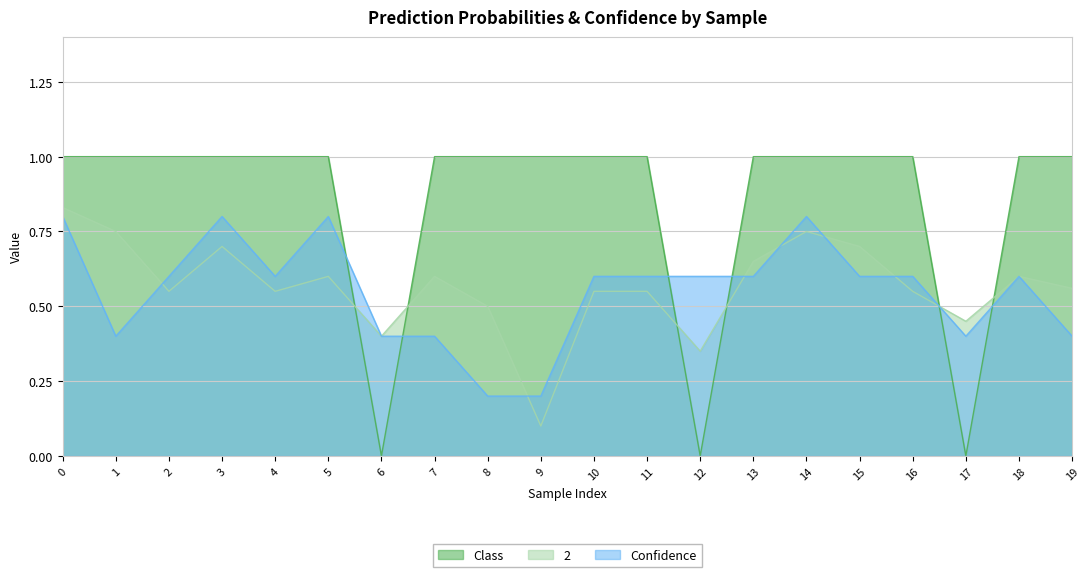

What is the greatest value displayed?

1.0